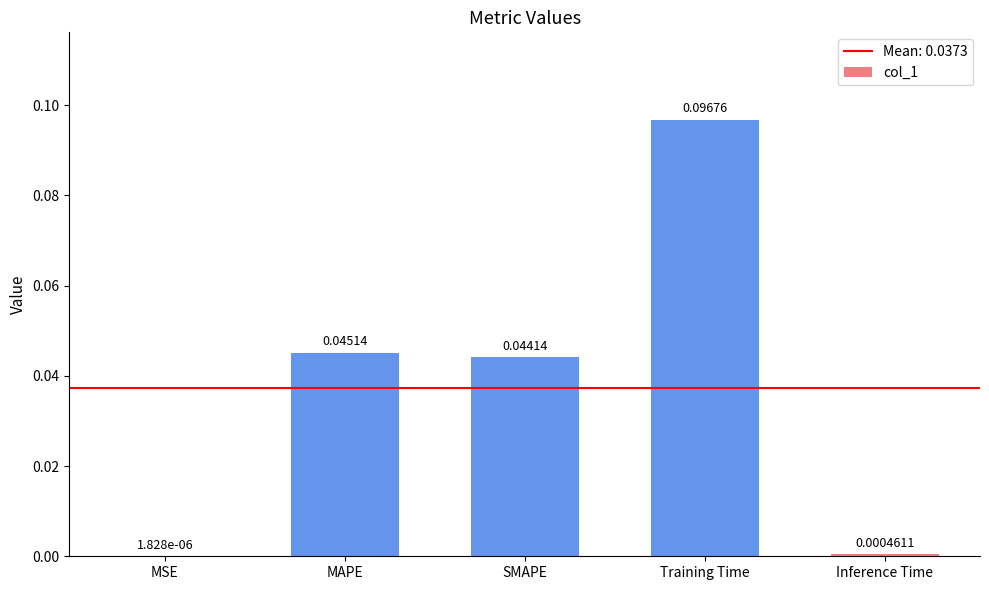

Between SMAPE and Inference Time, which is larger?

SMAPE